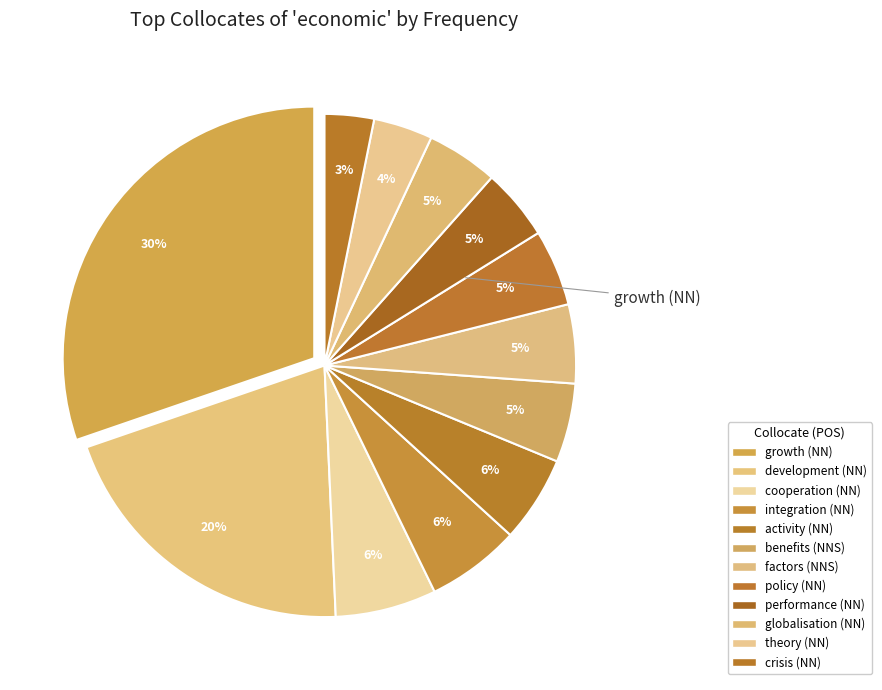

Count the number of slices in the pie.

12